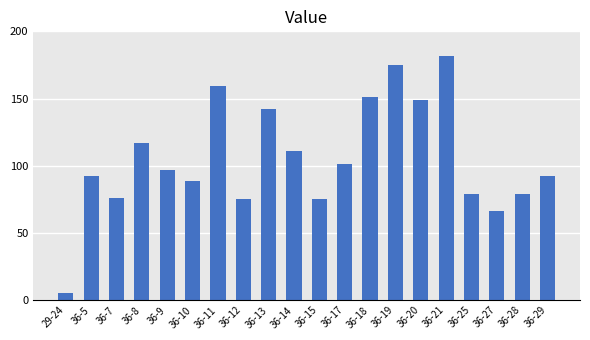

True or false: the data shows 97 at 36-27.

False